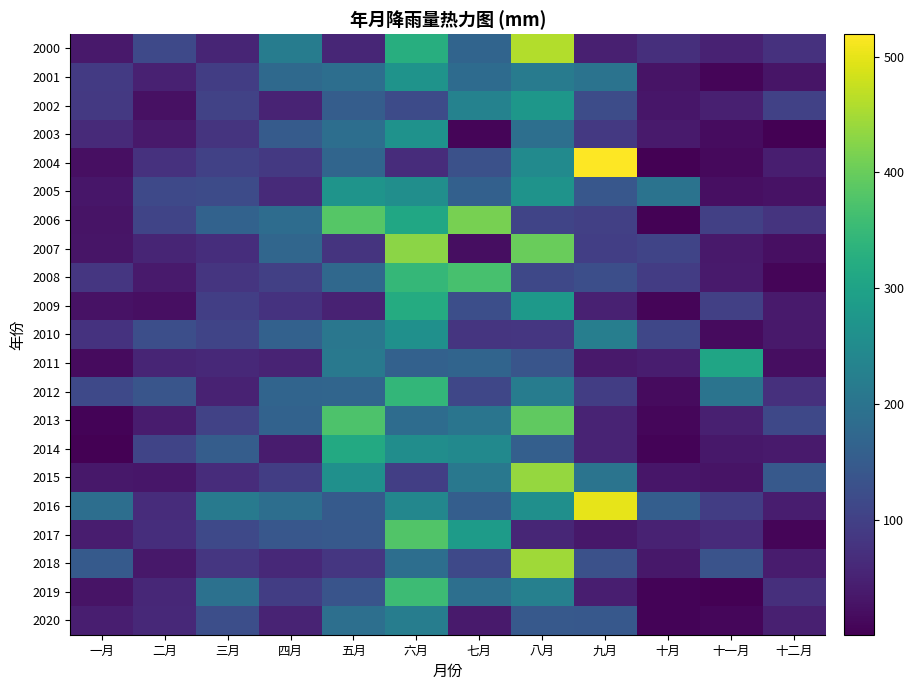

Reading right to left, list all the values displayed in this chart.

2000: 十二月=75.2	十一月=50.8	十月=69.7	九月=45.4	八月=460.5	七月=166.7	六月=325.7	五月=55.8	四月=218.7	三月=54.3	二月=115.2	一月=36.7
2001: 十二月=30.7	十一月=6.9	十月=27.6	九月=198.9	八月=216.7	七月=181.1	六月=266.4	五月=188.2	四月=177.2	三月=94.7	二月=49.0	一月=89.2
2002: 十二月=101.6	十一月=46.4	十月=32.2	九月=120.8	八月=275.2	七月=230.1	六月=118.7	五月=153.9	四月=53.0	三月=102.5	二月=23.4	一月=85.9
2003: 十二月=0.4	十一月=17.9	十月=38.6	九月=85.6	八月=190.5	七月=8.4	六月=264.5	五月=188.6	四月=149.2	三月=78.3	二月=35.7	一月=62.0
2004: 十二月=43.4	十一月=14.4	十月=2.4	九月=519.4	八月=249.5	七月=128.5	六月=65.5	五月=170.0	四月=87.2	三月=99.9	二月=74.0	一月=21.0
2005: 十二月=26.4	十一月=21.8	十月=198.4	九月=142.3	八月=267.6	七月=159.6	六月=257.1	五月=269.3	四月=61.5	三月=120.0	二月=115.6	一月=30.9
2006: 十二月=77.7	十一月=98.9	十月=3.6	九月=97.8	八月=106.0	七月=412.2	六月=310.3	五月=382.7	四月=183.2	三月=163.4	二月=107.0	一月=28.1
2007: 十二月=21.6	十一月=36.8	十月=107.4	九月=96.8	八月=401.3	七月=18.9	六月=428.7	五月=77.8	四月=170.9	三月=67.6	二月=55.0	一月=29.7
2008: 十二月=8.0	十一月=38.0	十月=92.7	九月=125.2	八月=114.0	七月=367.8	六月=345.4	五月=176.4	四月=99.4	三月=80.6	二月=37.5	一月=82.1
2009: 十二月=37.8	十一月=98.3	十月=7.3	九月=48.9	八月=278.7	七月=125.8	六月=319.6	五月=49.5	四月=77.4	三月=96.9	二月=21.5	一月=25.3
2010: 十二月=35.0	十一月=16.2	十月=110.1	九月=221.7	八月=83.3	七月=80.6	六月=261.9	五月=206.9	四月=161.6	三月=106.9	二月=125.3	一月=76.6
2011: 十二月=19.9	十一月=305.5	十月=42.0	九月=35.5	八月=137.6	七月=167.9	六月=161.3	五月=209.5	四月=51.2	三月=61.0	二月=54.1	一月=15.4
2012: 十二月=73.1	十一月=199.4	十月=16.0	九月=94.6	八月=218.0	七月=111.4	六月=343.8	五月=169.0	四月=166.7	三月=49.9	二月=136.3	一月=114.2
2013: 十二月=112.2	十一月=46.9	十月=8.6	九月=53.1	八月=391.9	七月=202.8	六月=184.0	五月=373.5	四月=163.5	三月=102.1	二月=40.5	一月=5.3
2014: 十二月=37.4	十一月=33.5	十月=4.7	九月=52.8	八月=158.1	七月=246.1	六月=255.7	五月=315.8	四月=40.0	三月=153.8	二月=106.5	一月=2.4
2015: 十二月=145.7	十一月=27.9	十月=31.9	九月=201.0	八月=438.2	七月=208.8	六月=97.1	五月=260.0	四月=94.4	三月=66.3	二月=32.0	一月=34.4
2016: 十二月=42.5	十一月=95.4	十月=155.8	九月=499.7	八月=259.8	七月=156.1	六月=240.9	五月=146.6	四月=187.3	三月=212.3	二月=66.0	一月=188.4
2017: 十二月=8.5	十一月=64.9	十月=50.1	九月=32.9	八月=55.7	七月=286.0	六月=378.7	五月=144.4	四月=140.8	三月=114.9	二月=68.1	一月=41.6
2018: 十二月=39.5	十一月=132.5	十月=34.4	九月=128.6	八月=446.2	七月=114.3	六月=188.0	五月=81.8	四月=59.8	三月=82.2	二月=33.8	一月=147.8
2019: 十二月=70.4	十一月=1.7	十月=6.1	九月=43.7	八月=226.7	七月=190.6	六月=356.9	五月=136.2	四月=95.4	三月=193.2	二月=58.4	一月=28.1
2020: 十二月=45.3	十一月=9.8	十月=6.2	九月=143.2	八月=146.2	七月=38.7	六月=219.8	五月=190.2	四月=52.2	三月=125.0	二月=60.3	一月=43.6